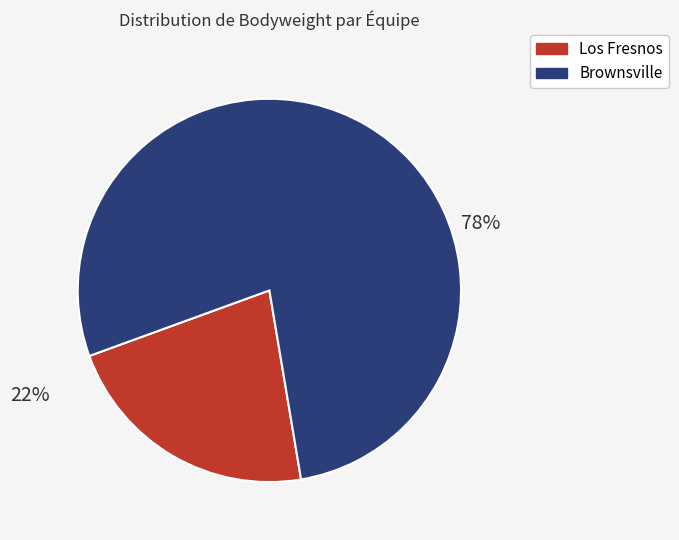

Is there a majority slice in this chart?

Yes